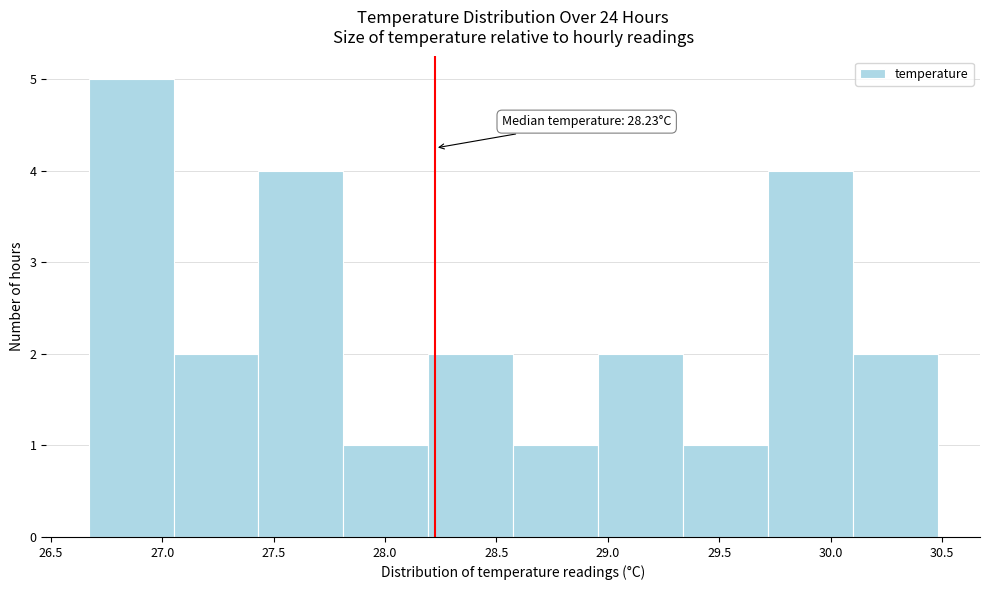

Over which range of the x-axis is the bar tallest?

26.65 to 27.05